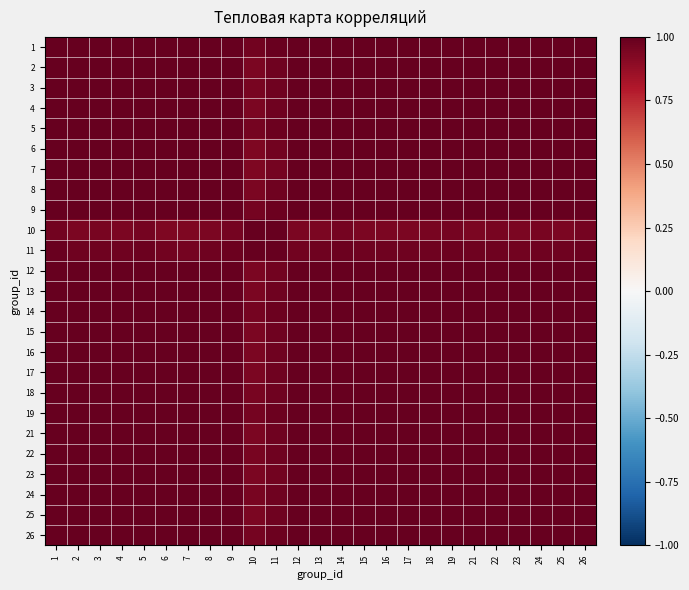

Rank the series at 7 from highest to lowest value.

7, 6, 12, 23, 13, 2, 4, 8, 15, 16, 17, 21, 25, 18, 3, 22, 24, 14, 9, 5, 19, 26, 1, 11, 10